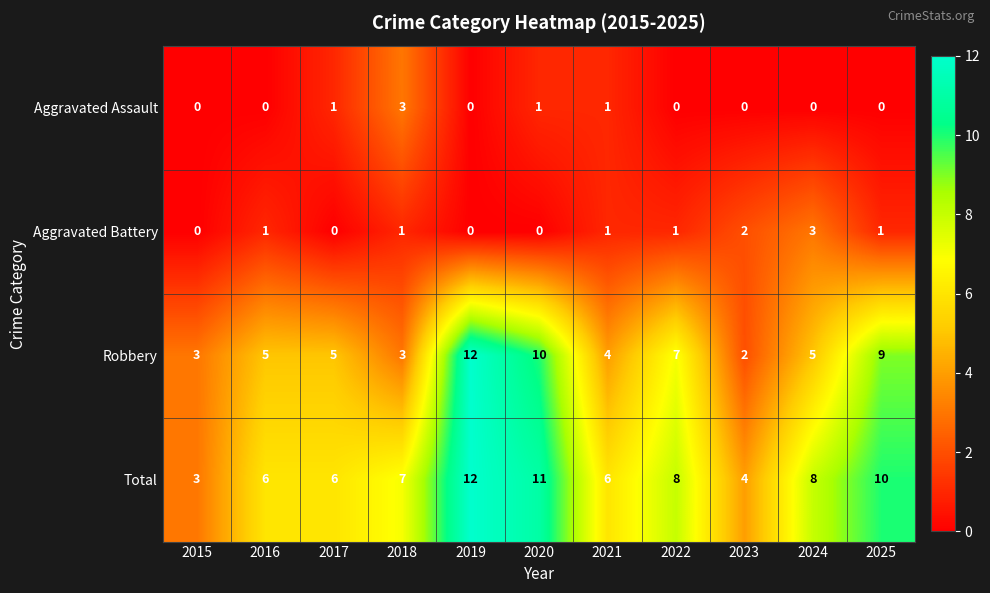

How many categories are shown in the chart?

11